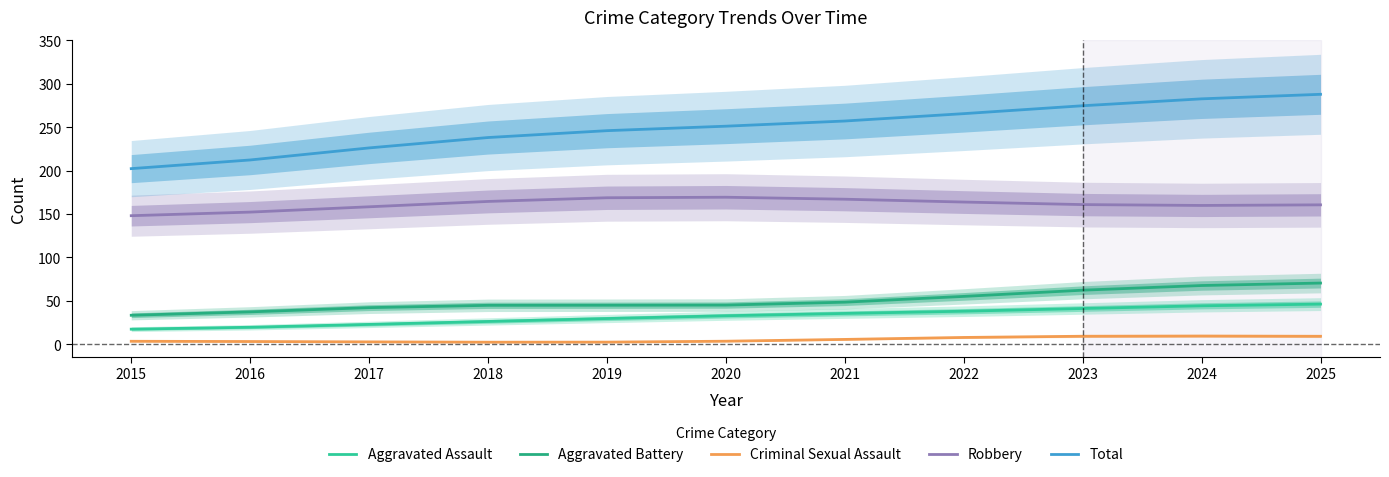

Where is Criminal Sexual Assault nearest to the value 5?

2021